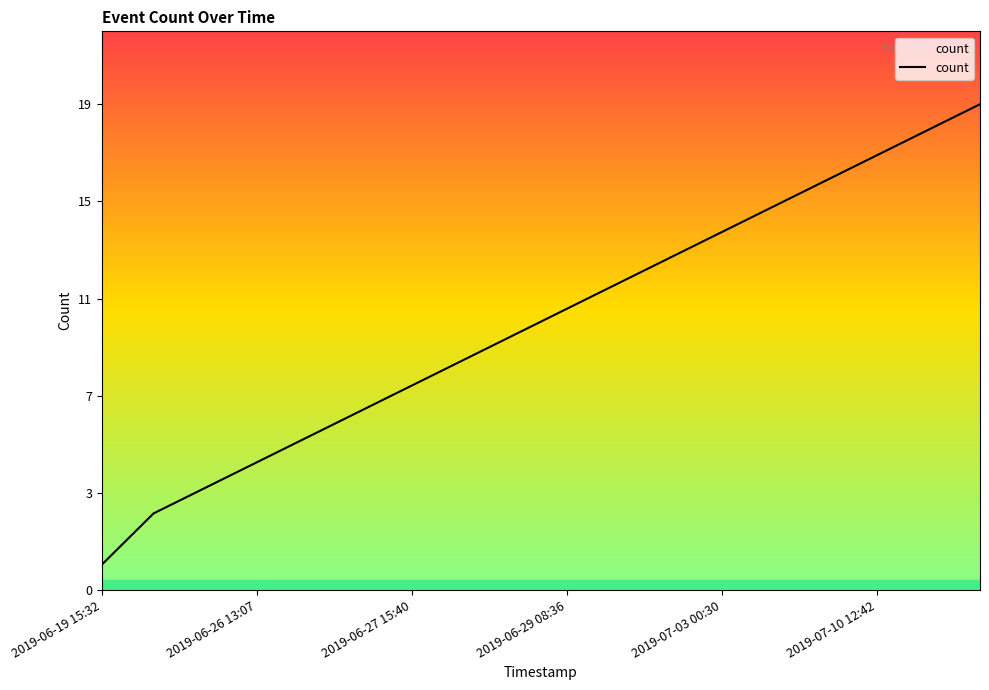

What is the change in value from 2019-06-26 13:07 to 2019-07-03 00:30?

+9